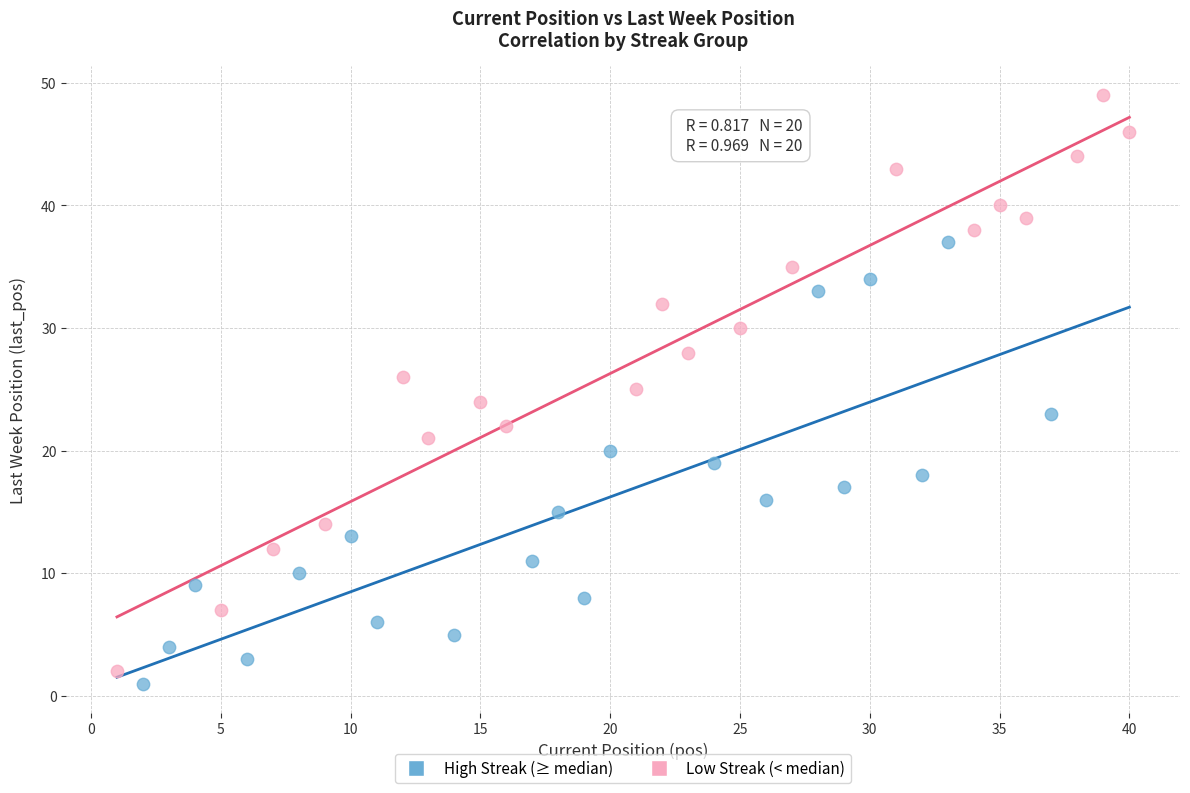

What are all the series names shown in the legend?

High Streak (≥ median), Low Streak (< median)